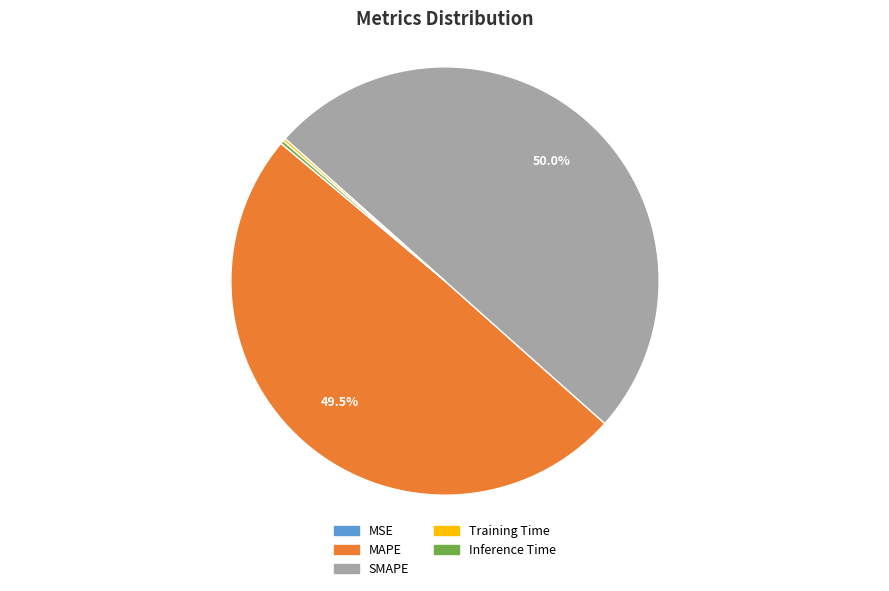

Which slice represents more than half of the pie?

SMAPE